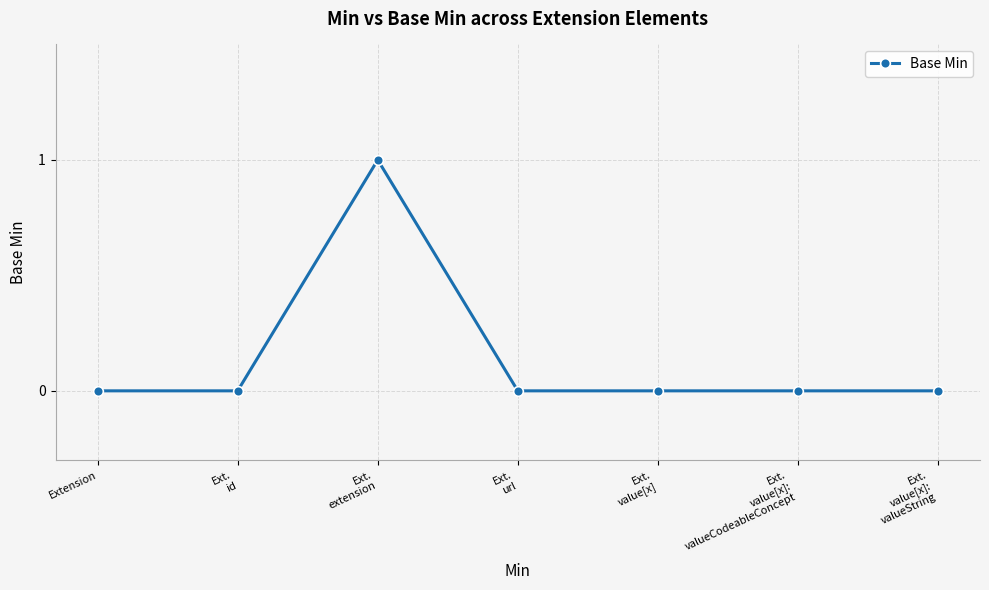

The chart shows a value of 0 at Ext.
url. True or false?

True